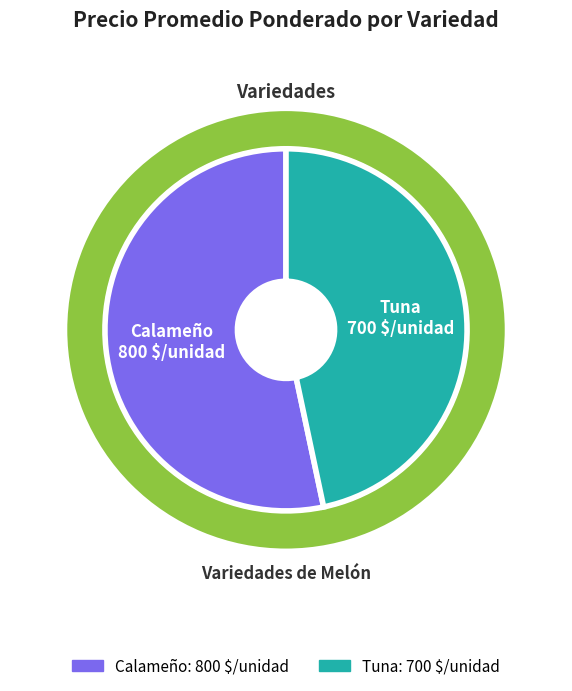

The Calameño slice represents 65% of the pie. True or false?

False